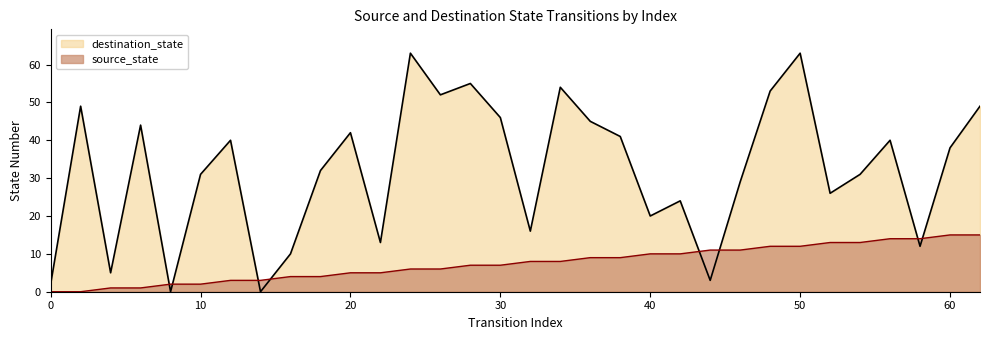

True or false: destination_state has more than 2 interior local peaks.

True